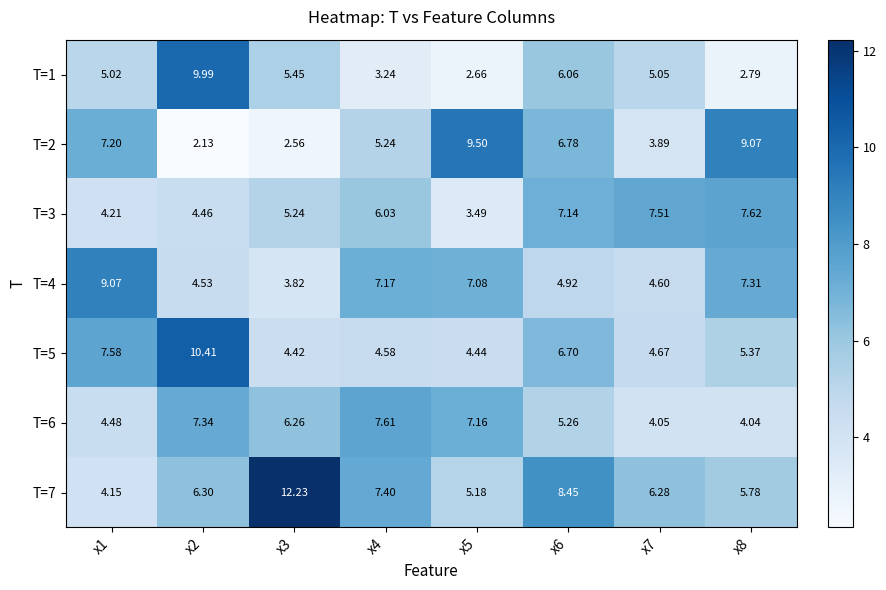

List the series in order of their peak value, lowest first.

T=6, T=3, T=4, T=2, T=1, T=5, T=7